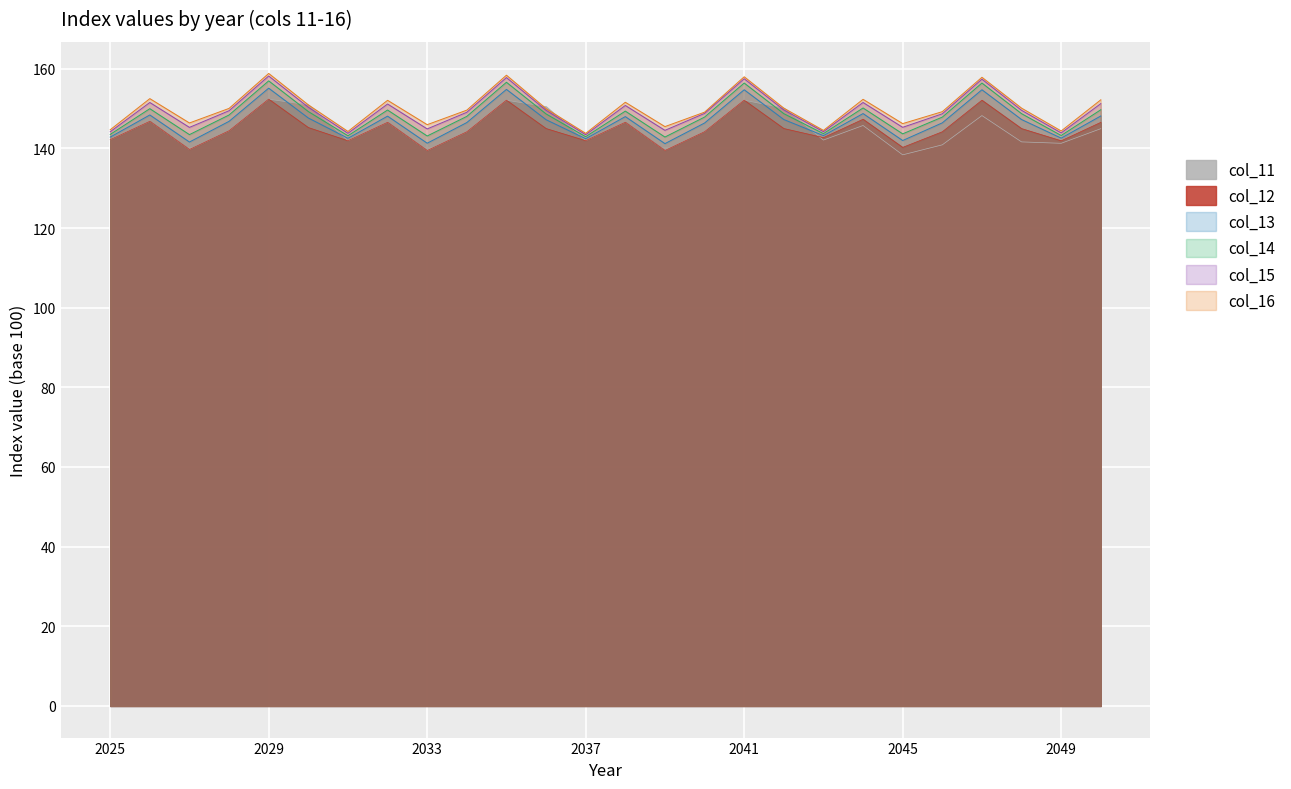

At how many categories does at least one series exceed 152?

8